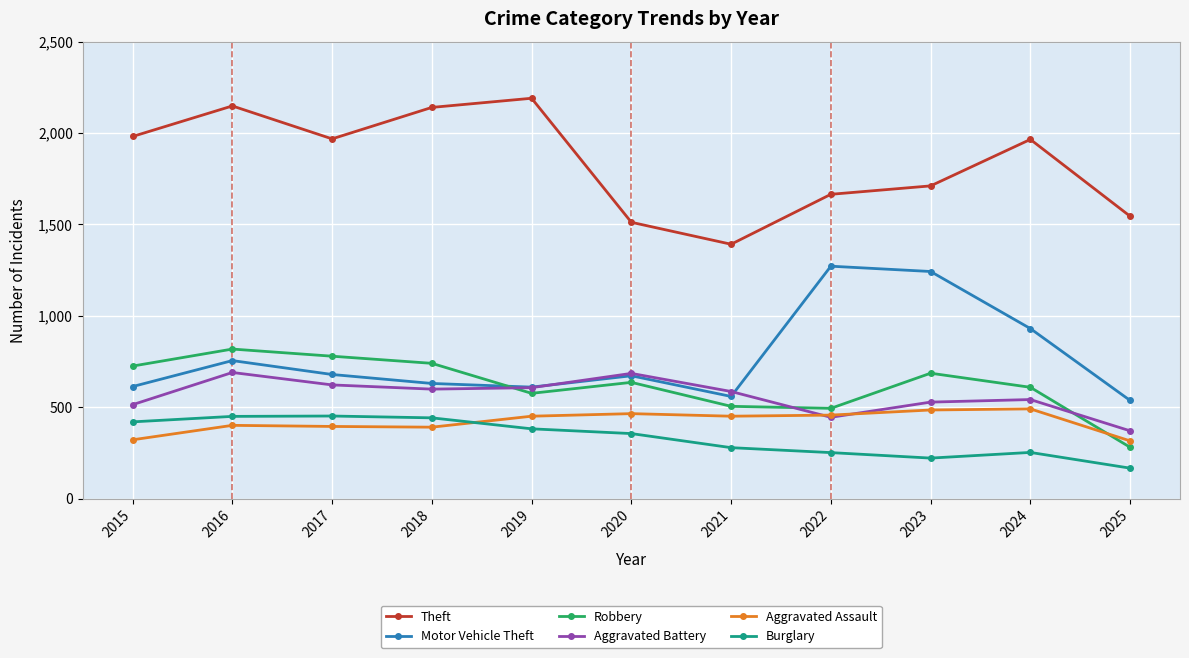

What is the value of the Aggravated Assault point at the 7th from the left?

452